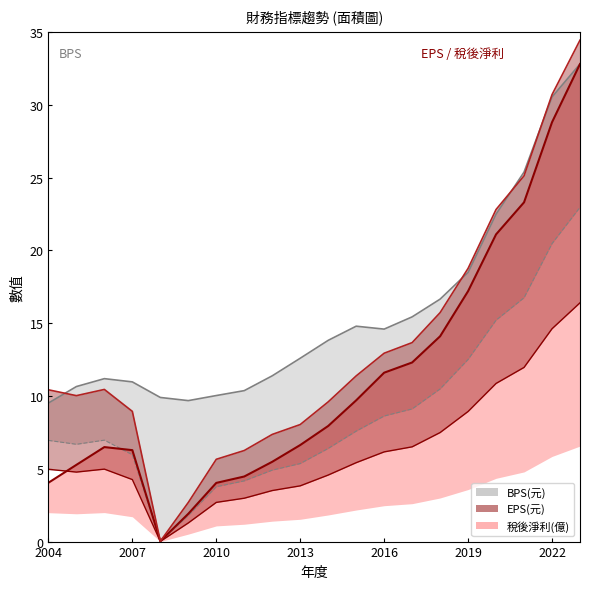

Is it true that EPS(元) equals 2.1 at 2011?

False